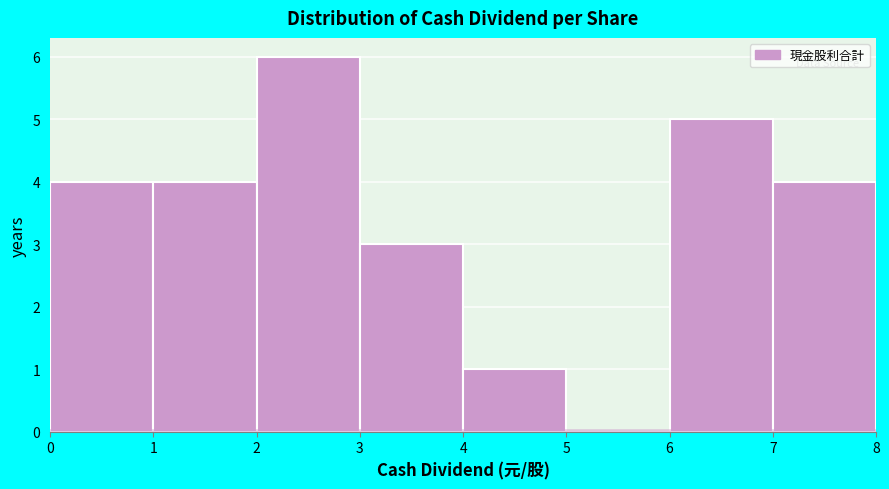

Over which range of the x-axis is the bar tallest?

2 to 3